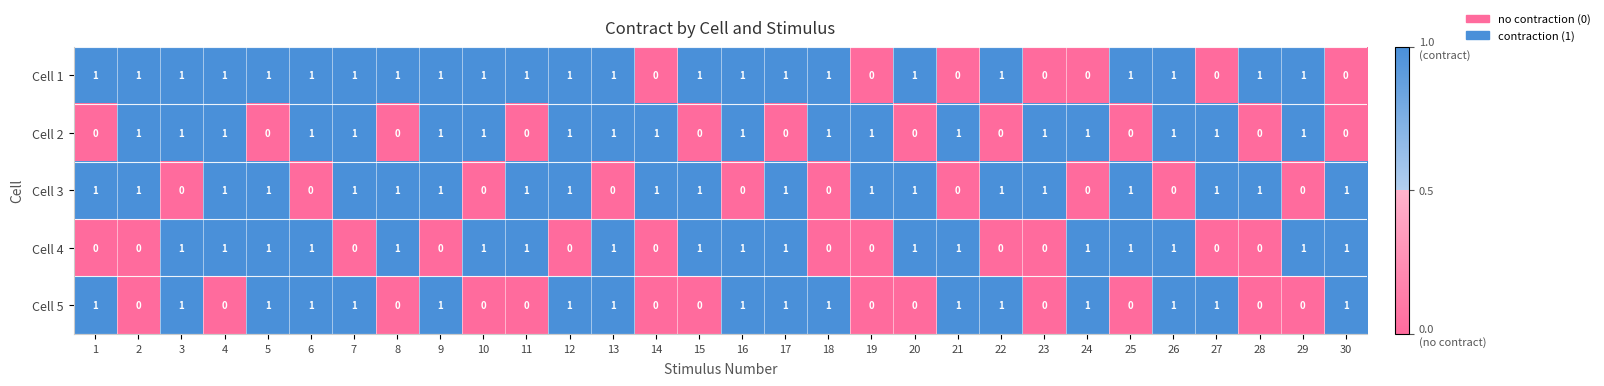

At how many categories does at least one series exceed 0?

30